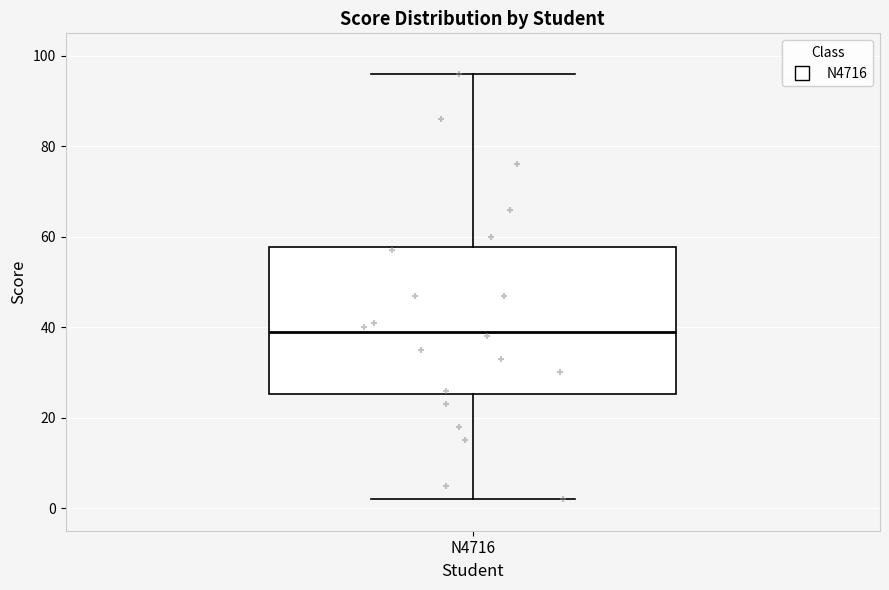

Transcribe this box plot: give where the median line is, the range the box spans, and where the two whiskers end, as read against the y-axis. The values are not printed on the chart, so give them approximately, as read against the axis.

median 40, box 26 to 58, whiskers 2 to 96